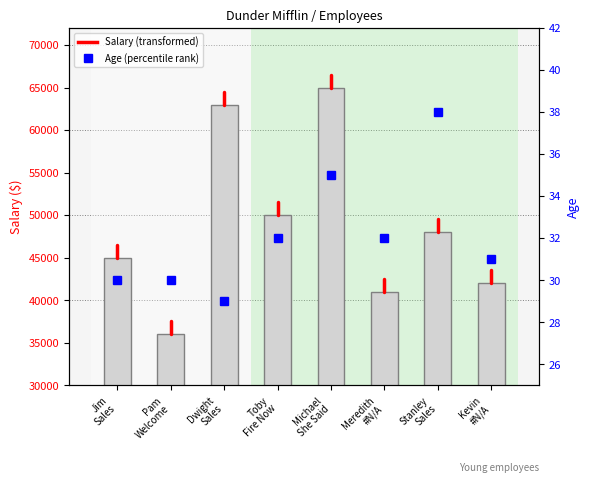

What value does the Age series have at Meredith #N/A?

32